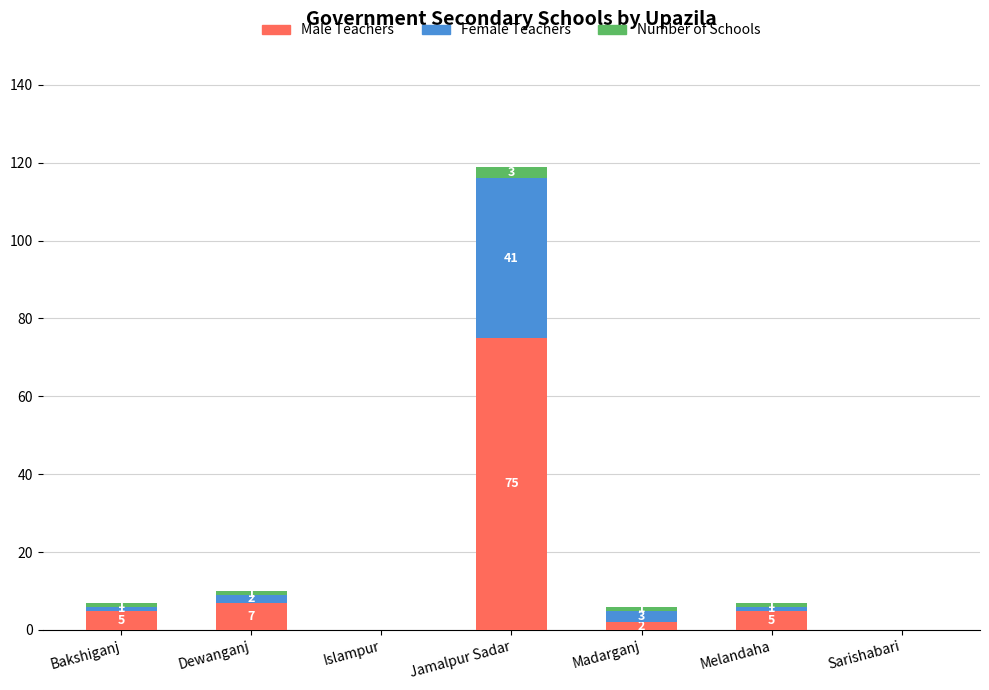

At which label does Male Teachers reach its peak?

Jamalpur Sadar